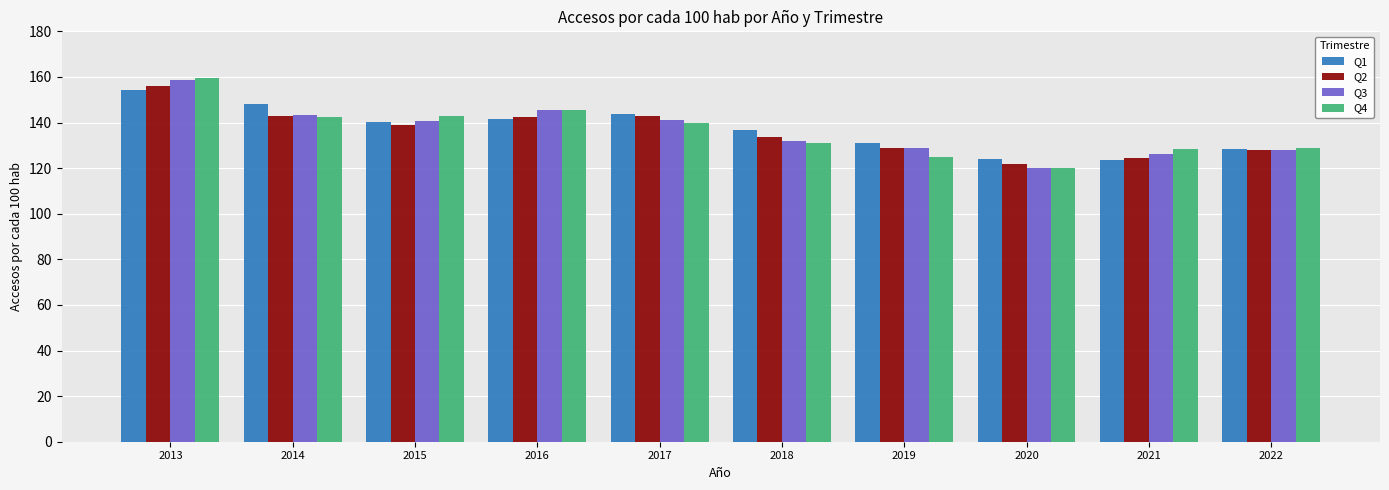

Which series has the widest spread of values?

Q4